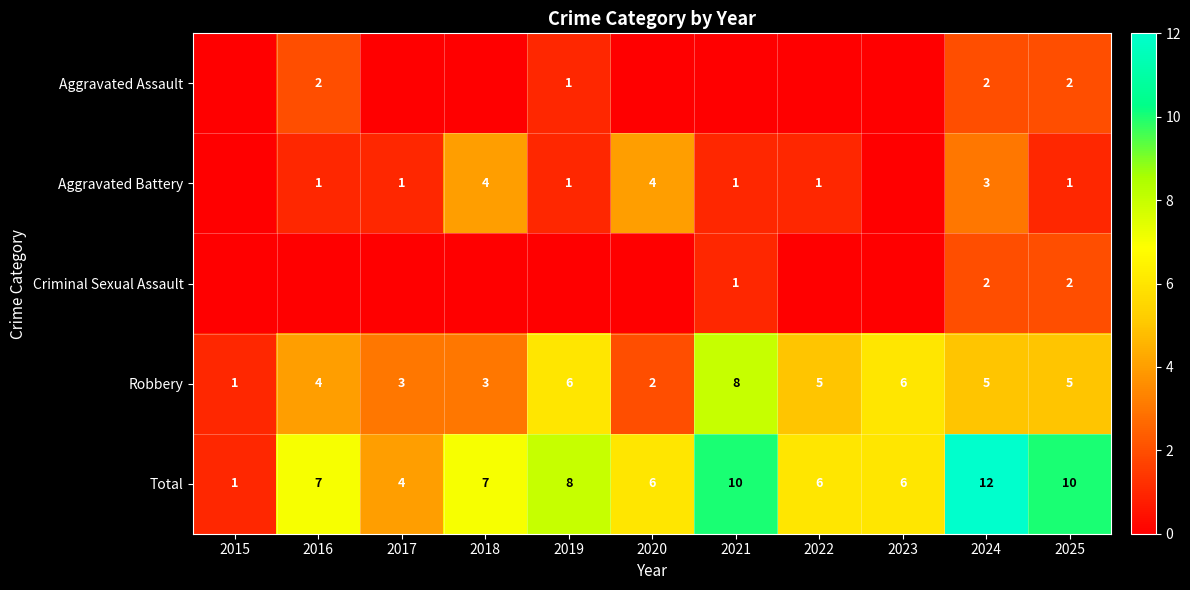

What is the difference between the highest and lowest values at 2024?

10